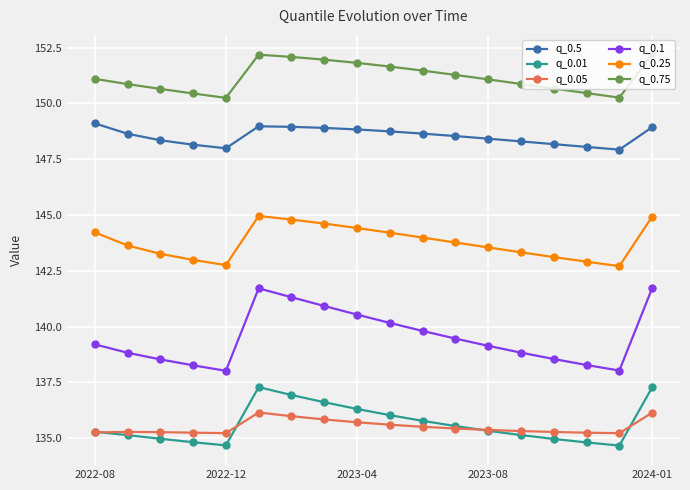

Is this an area chart (filled region under the line)?

No